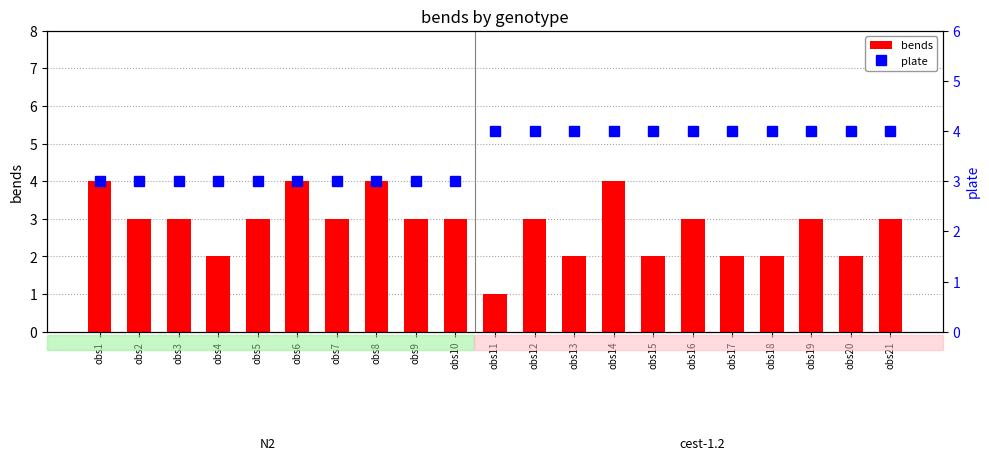

Reading left to right, what are all the values shown in this chart?

bends: 4	3	3	2	3	4	3	4	3	3	1	3	2	4	2	3	2	2	3	2	3
plate: 3	3	3	3	3	3	3	3	3	3	4	4	4	4	4	4	4	4	4	4	4